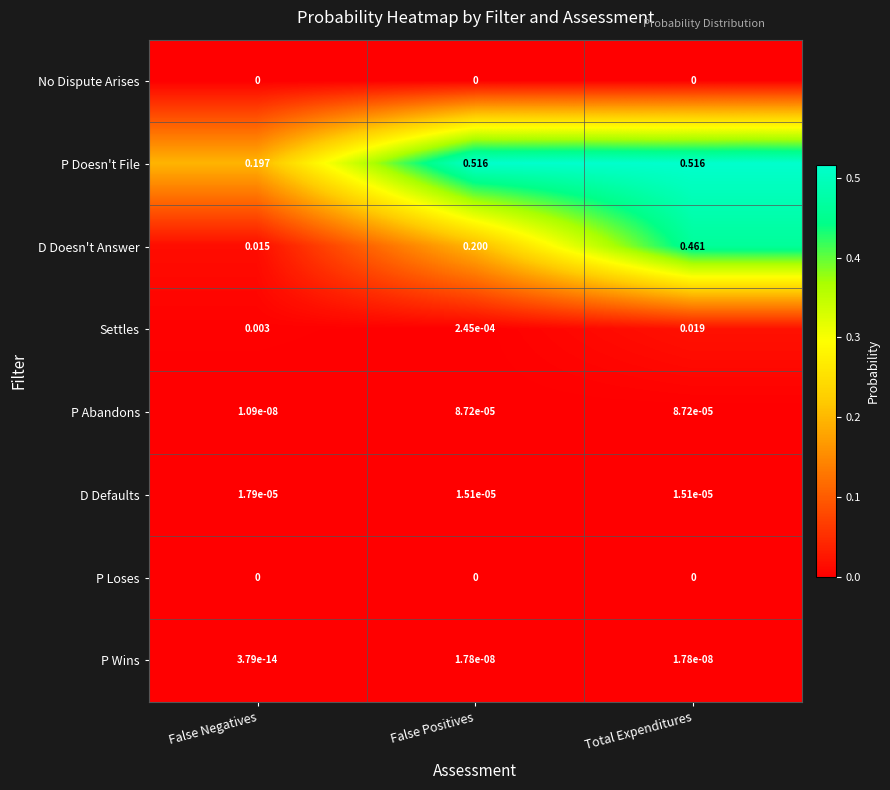

Is the value of D Defaults at False Positives greater than the value of P Abandons at False Positives?

No